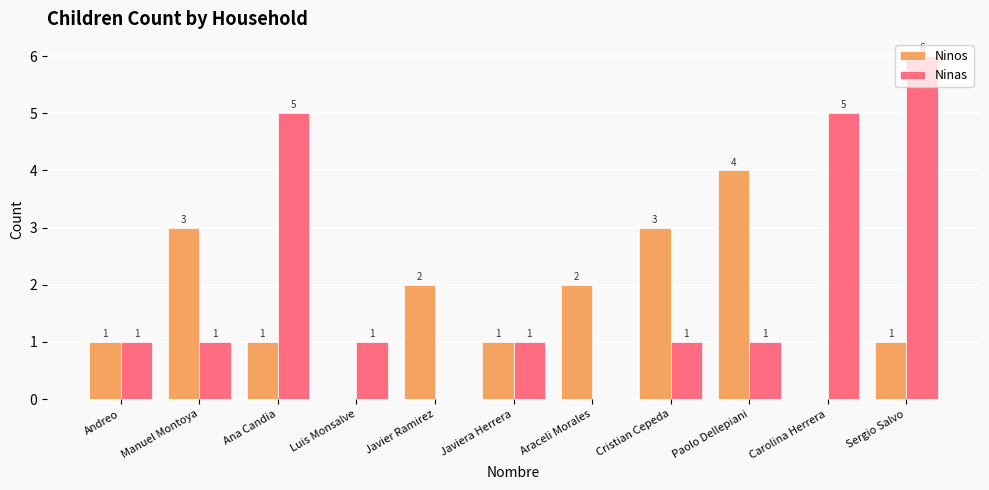

At which category is the sum across all series the highest?

Sergio Salvo